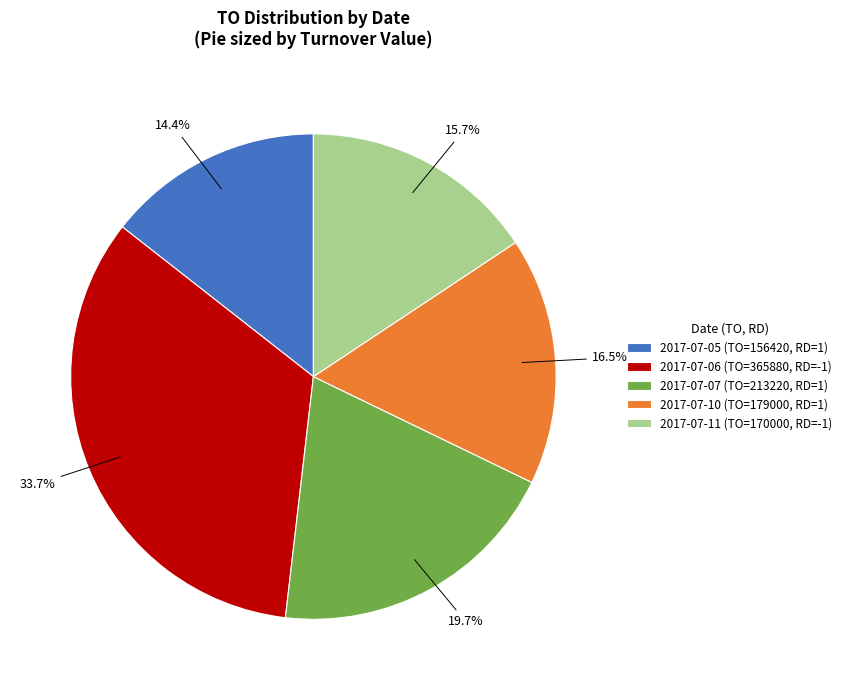

How much of the chart is everything except 2017-07-06 (TO=365880, RD=-1)?

66.3%